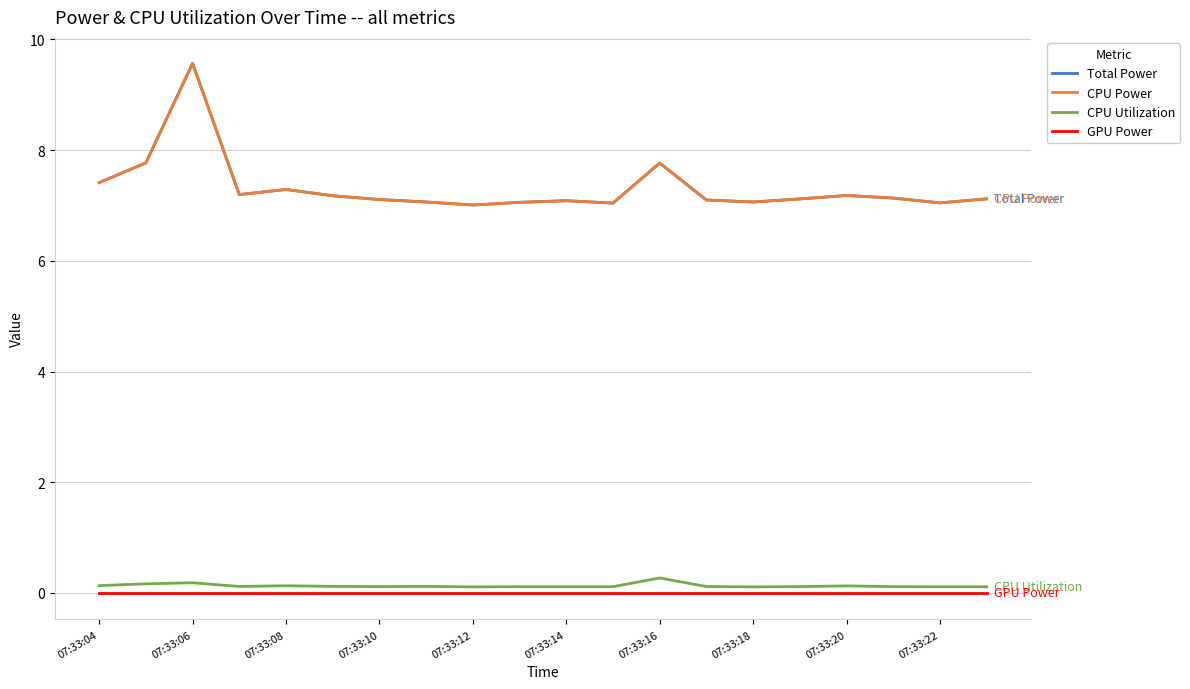

At which label does CPU Utilization reach its minimum?

07:33:12